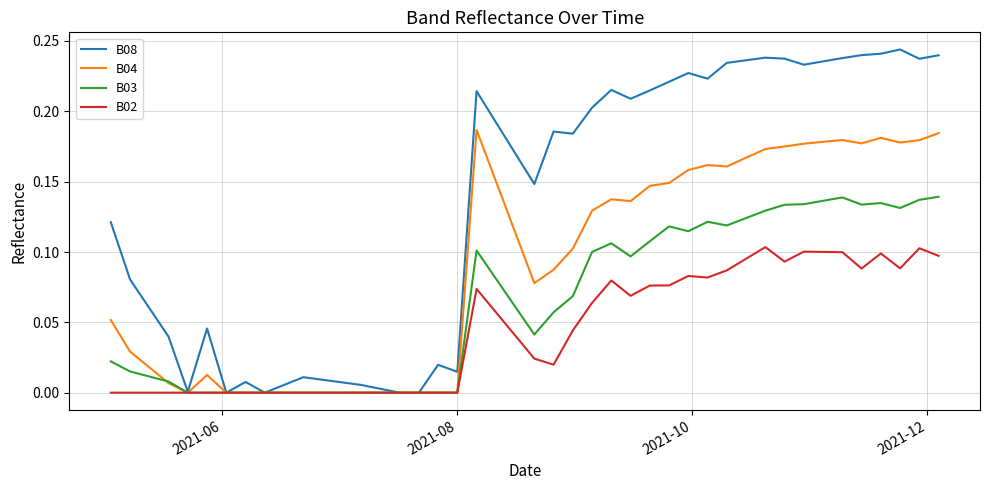

Which series has the largest total across all categories?

B08